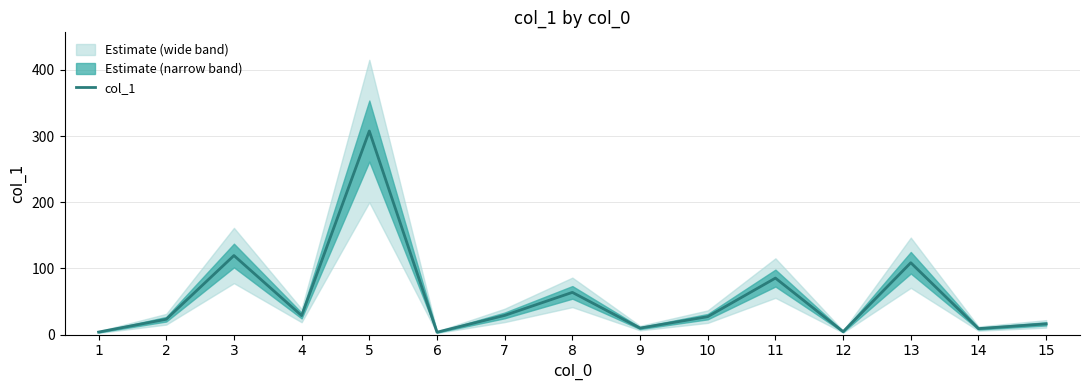

At which category does the chart reach its peak across all series?

5